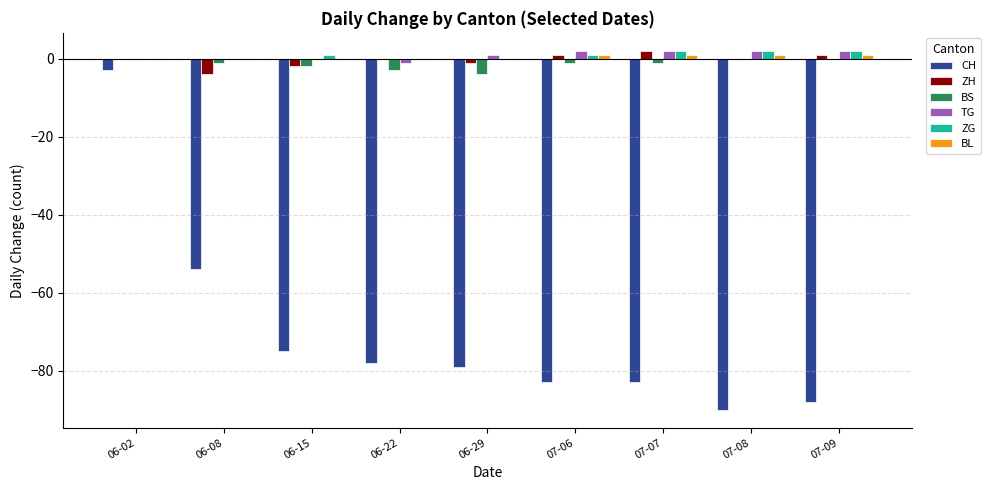

What value does the TG series have at 06-22?

-1